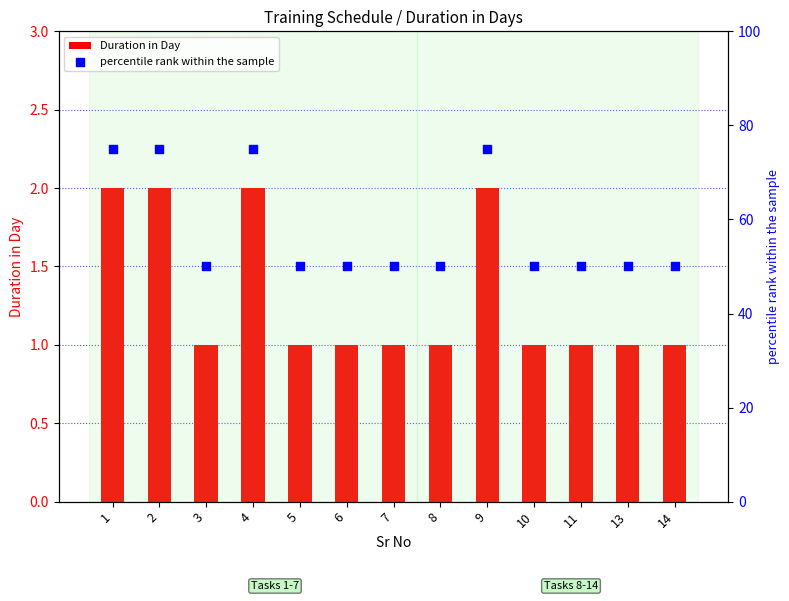

What is the total value across all series at 14?

51